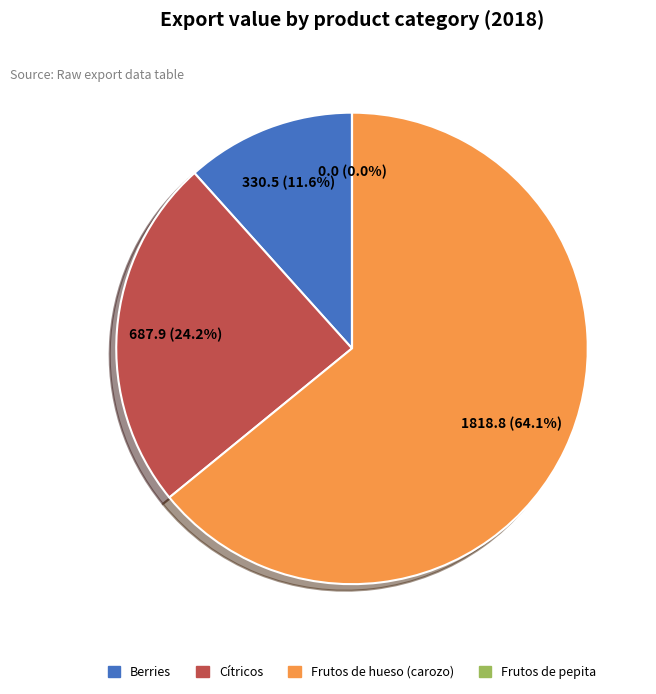

Approximately how many times larger is the value at Berries compared to Cítricos?

0.5